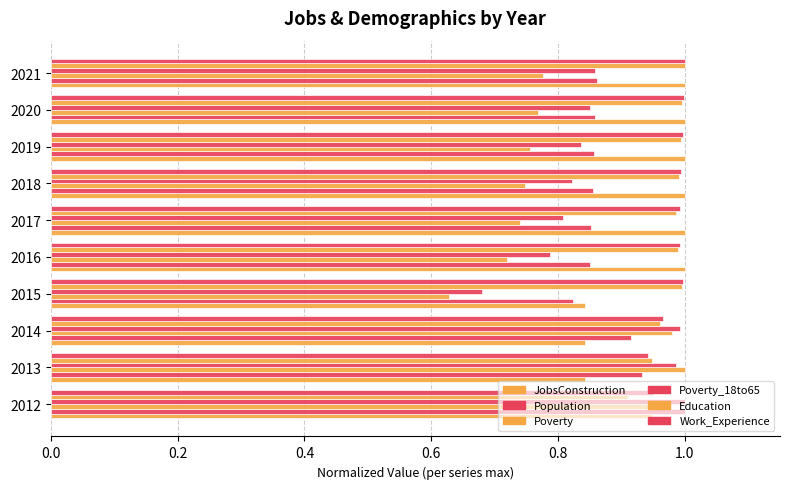

How many categories are shown in the chart?

10